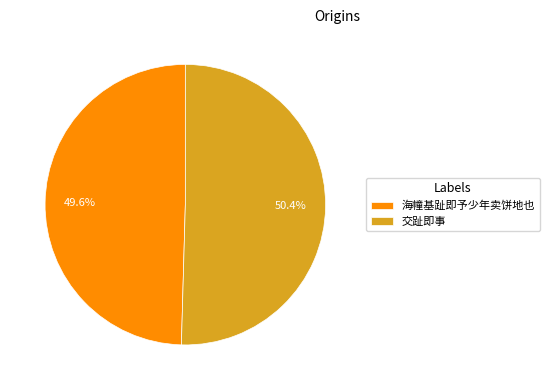

Count the number of slices in the pie.

2